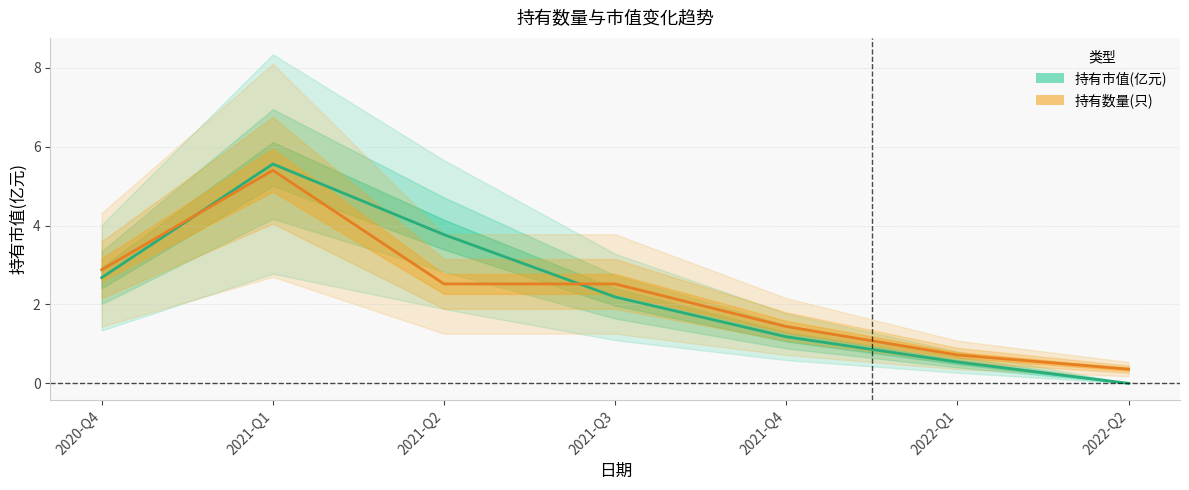

Where is 持有市值(亿元) nearest to the value 2?

2021-Q3